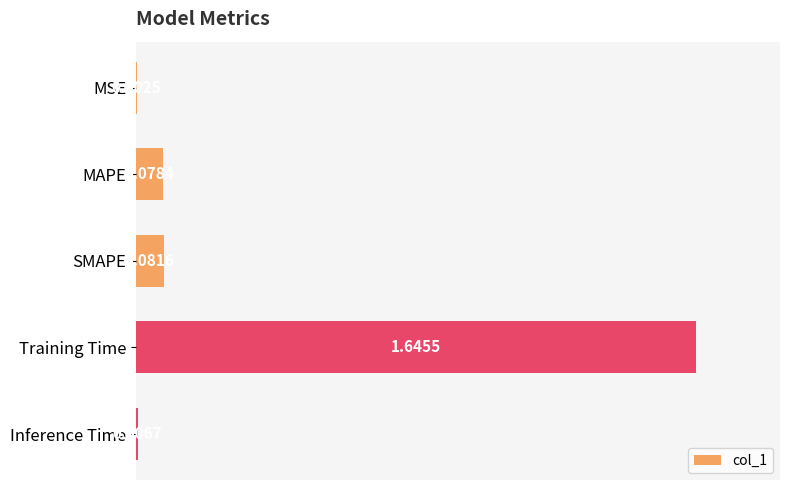

What is the sum of all values?

1.8